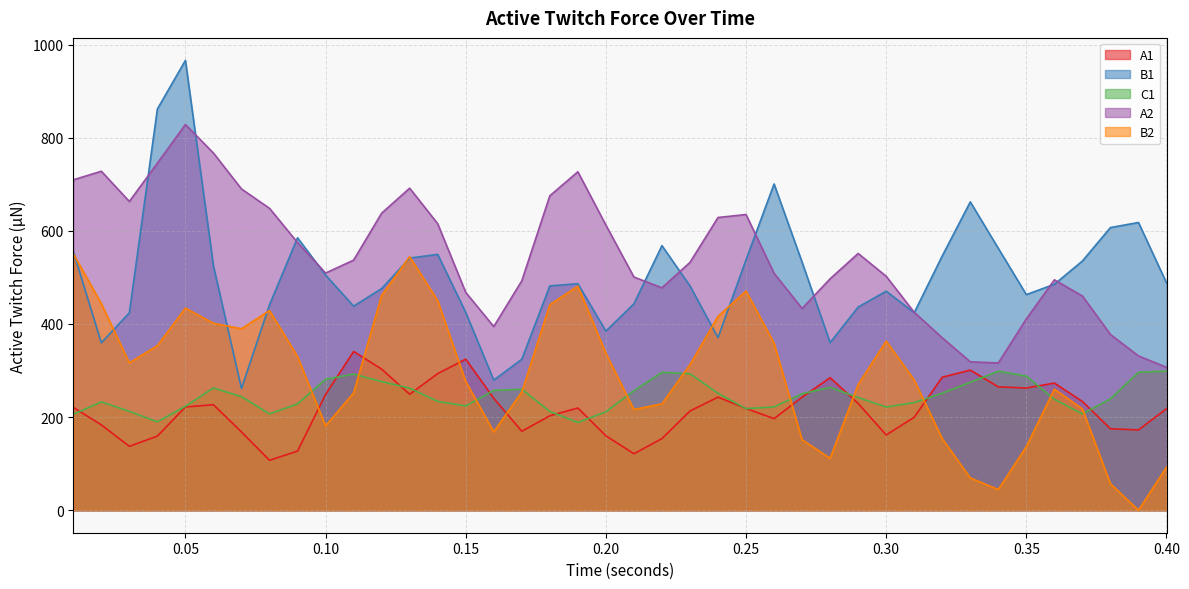

What is the spread (max minus min) of values at 0.35?

326.4